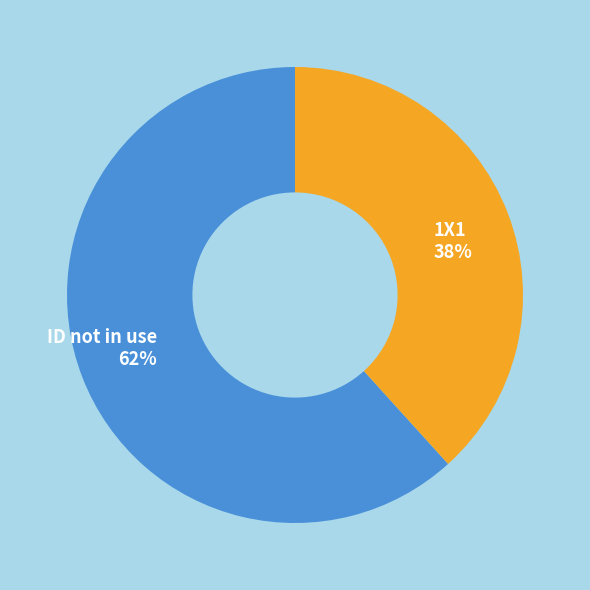

Combined, do 1X1 and ID not in use account for over 50%?

Yes